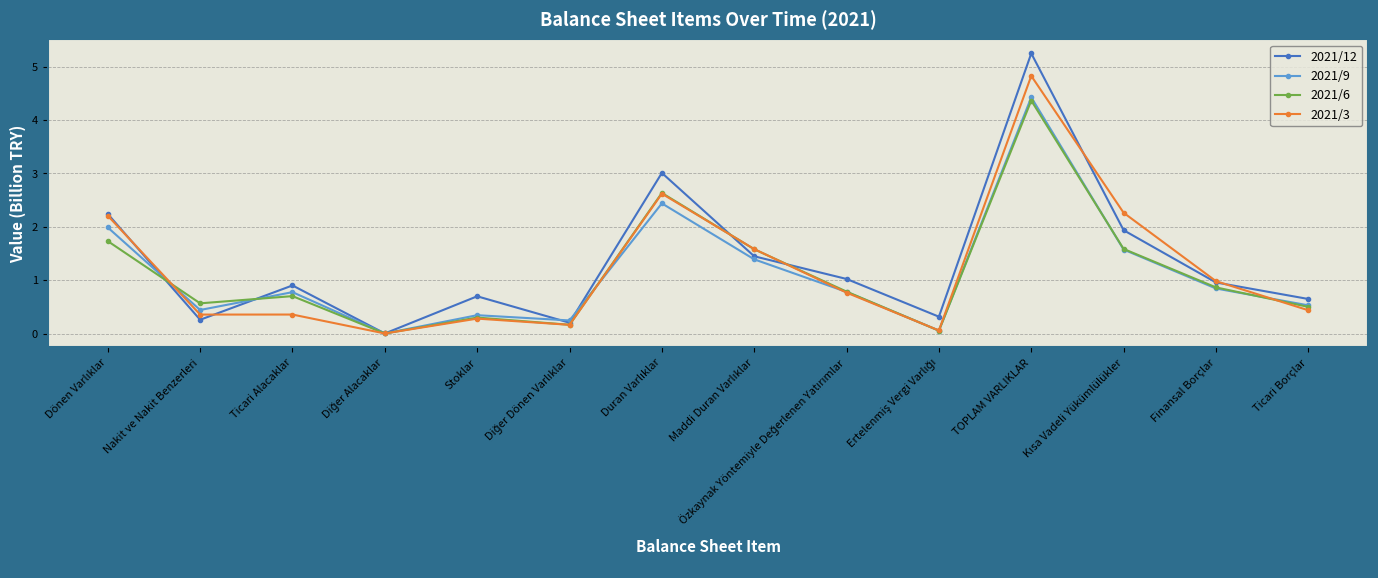

Which series has the widest spread of values?

2021/12